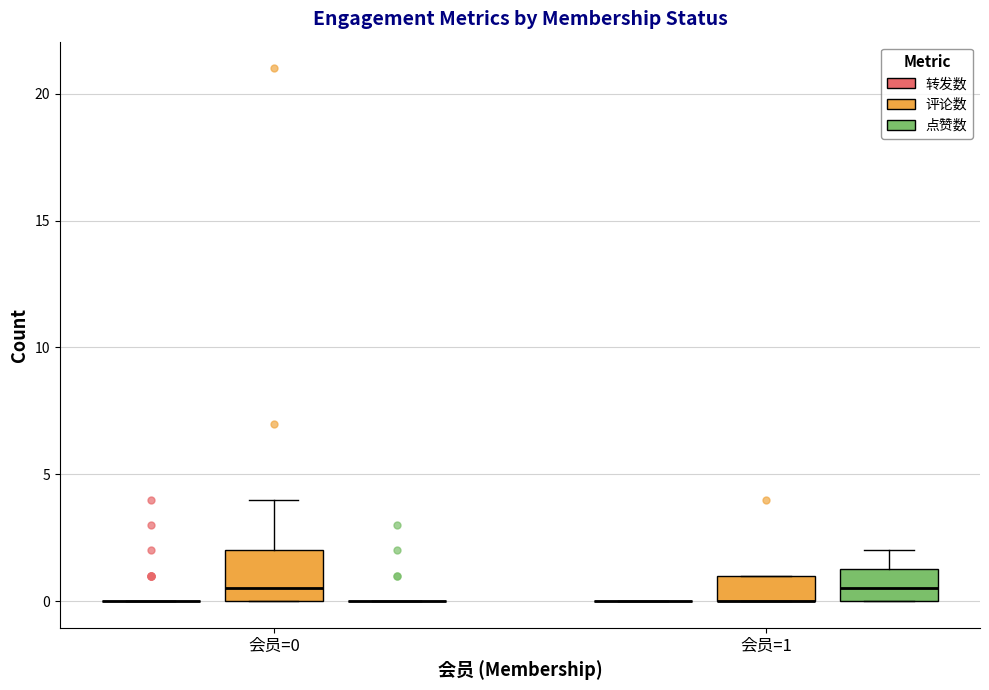

Comparing the boxes themselves (not the whiskers), which one is the tallest?

会员=0 (评论数)